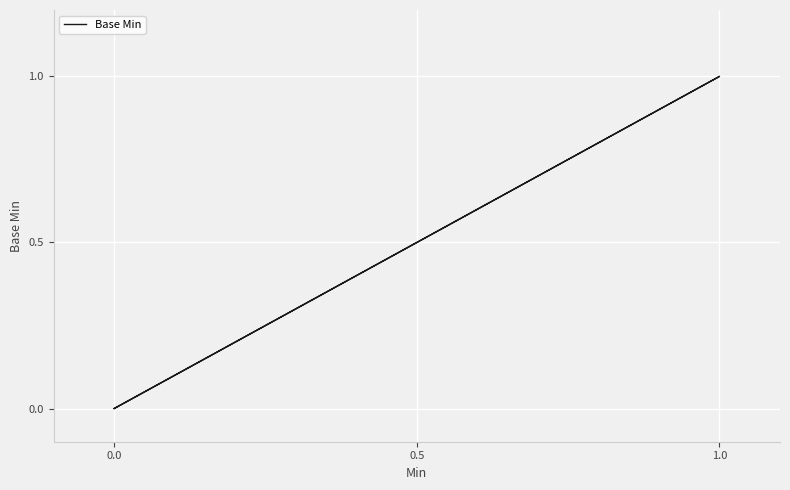

At which category does the data reach its first local peak?

1.0